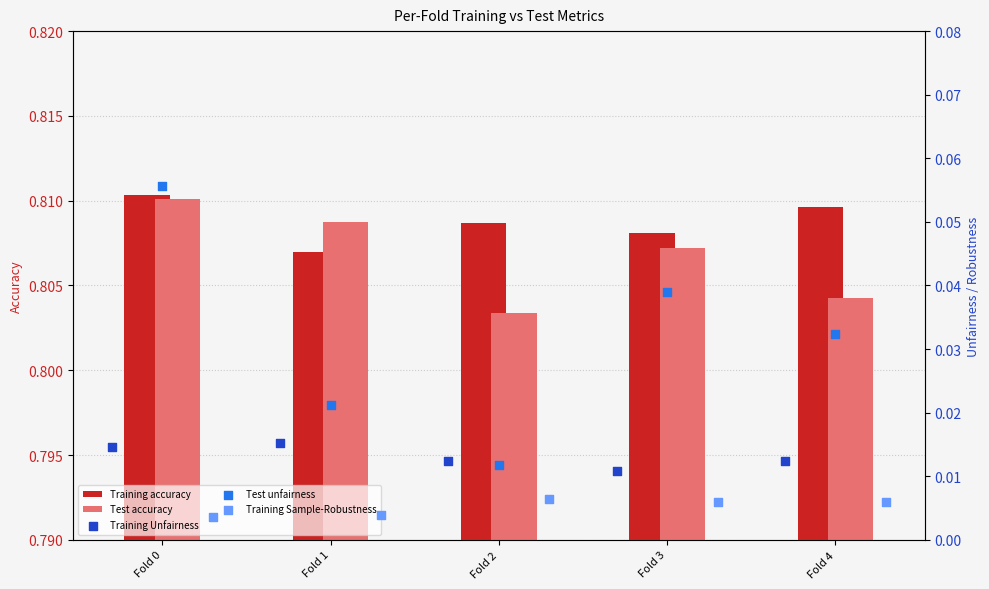

At how many categories does at least one series exceed 0?

5